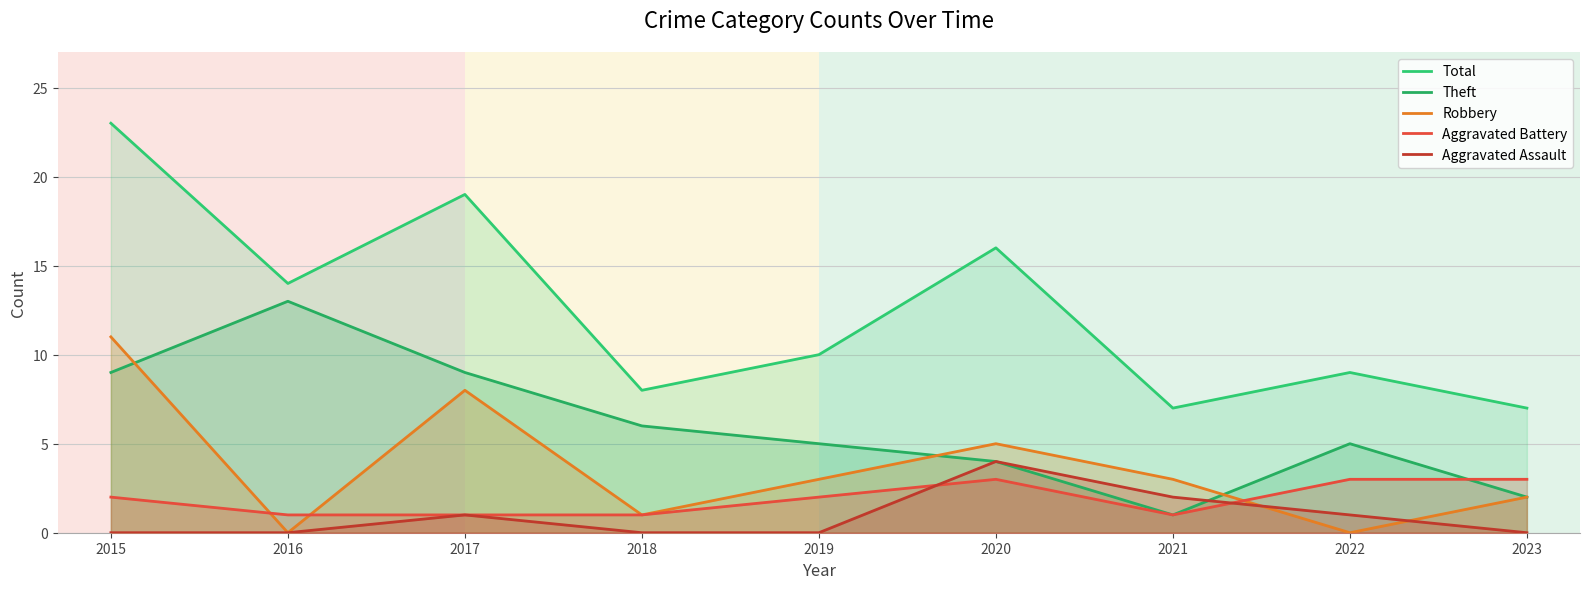

Reading left to right, list all the values displayed in this chart.

Total: 23	14	19	8	10	16	7	9	7
Theft: 9	13	9	6	5	4	1	5	2
Robbery: 11	0	8	1	3	5	3	0	2
Aggravated Battery: 2	1	1	1	2	3	1	3	3
Aggravated Assault: 0	0	1	0	0	4	2	1	0